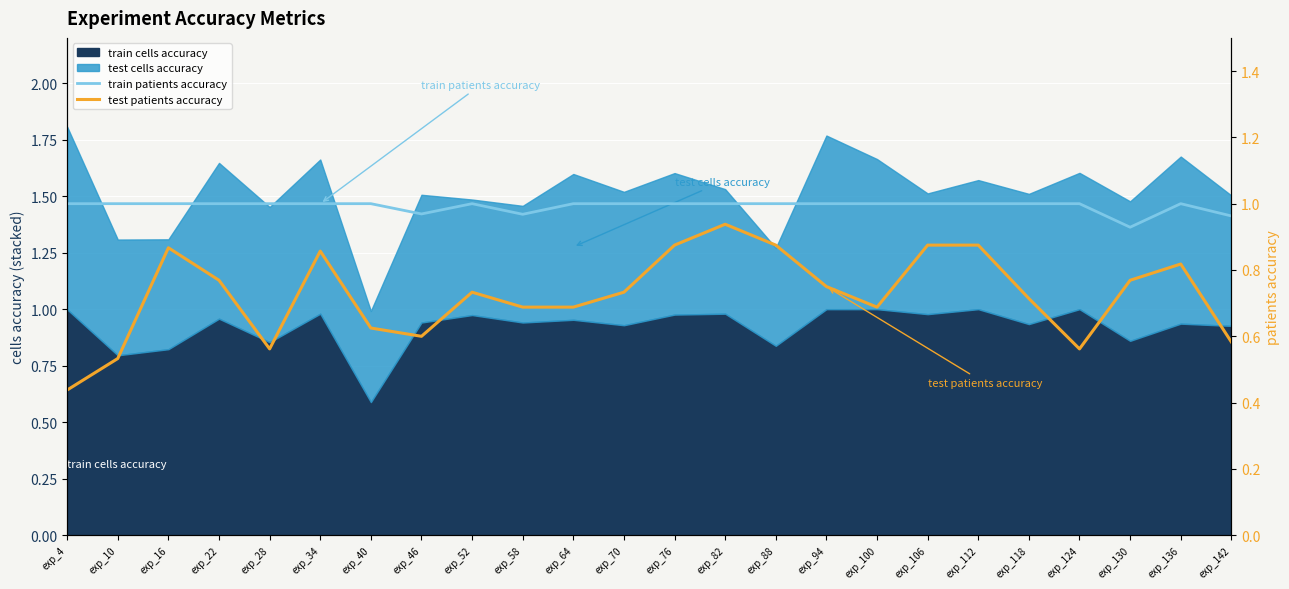

What is the value of the train patients accuracy point at the 4th from the left?

1.0